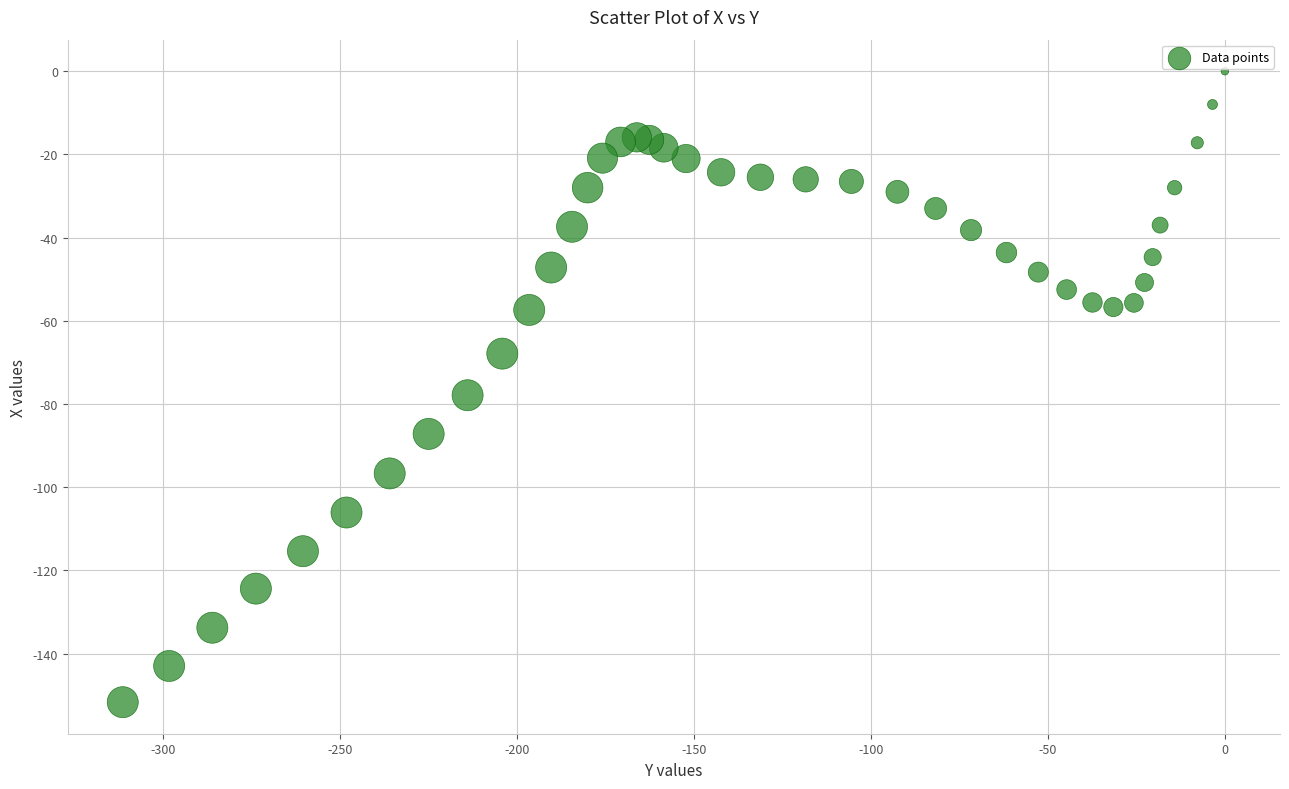

What Y value in the scatter plot is closest to -75?

-77.9